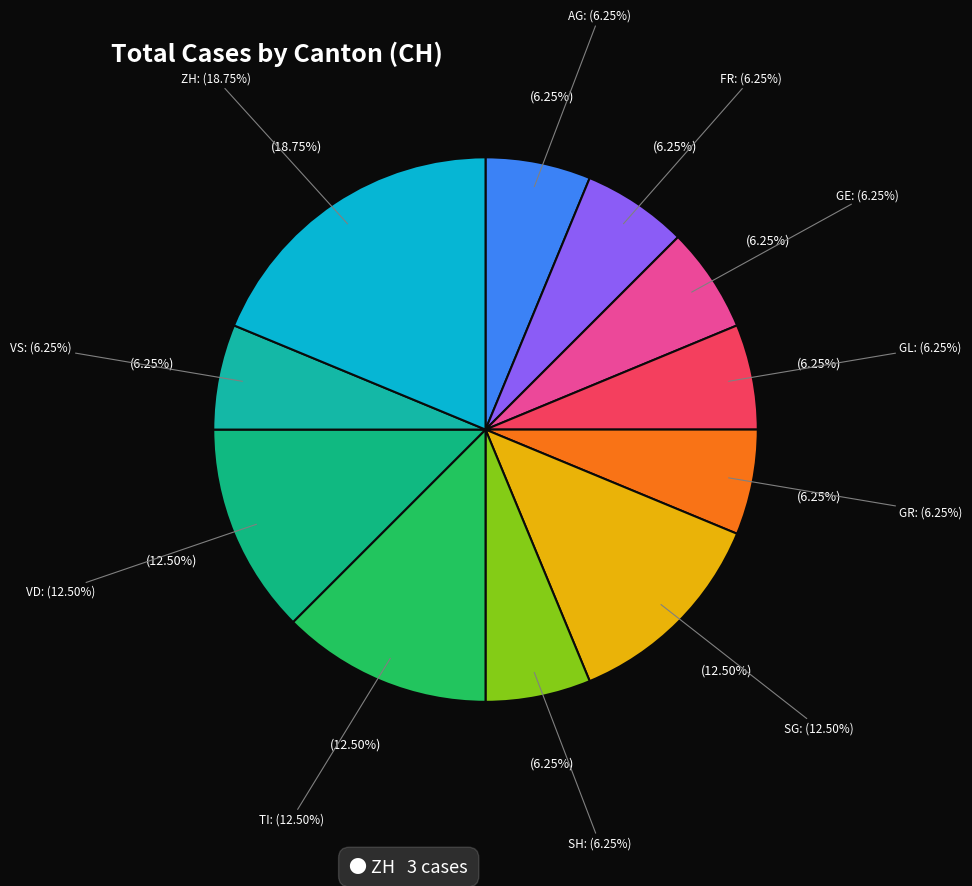

Does AG account for over 50% of the chart?

No